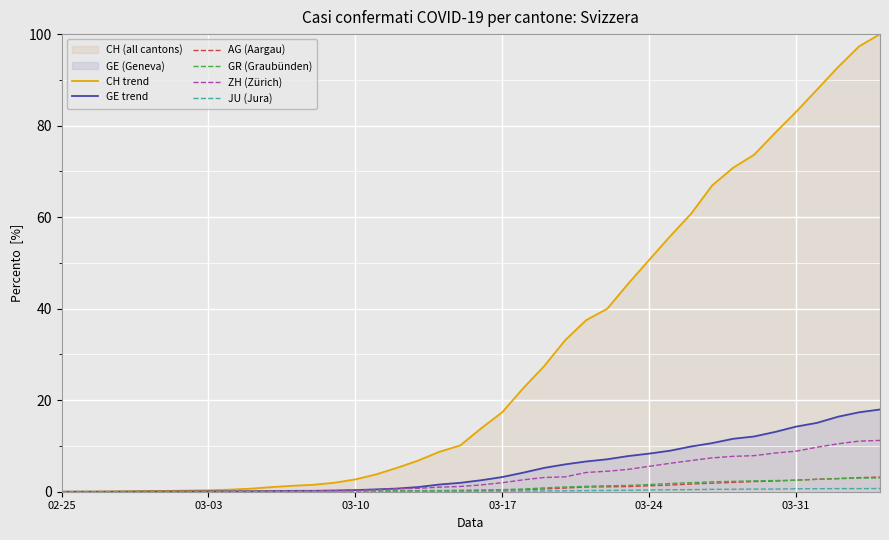

Which series has the largest range (max minus min)?

CH trend